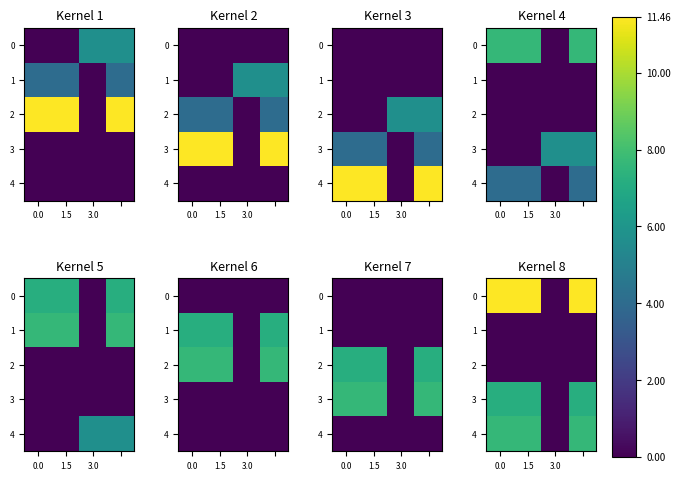

Rank the categories by row_3 value from lowest to highest.

3.0, 0.0, 1.5, 3